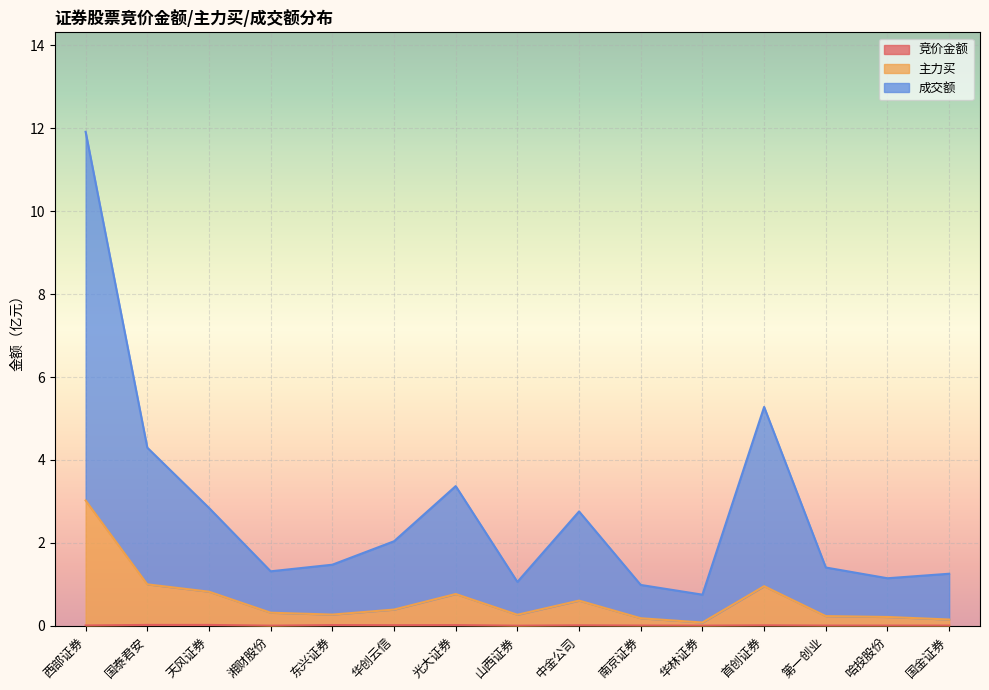

What is the difference between the maximum and minimum values in the 成交额 series?

11.2